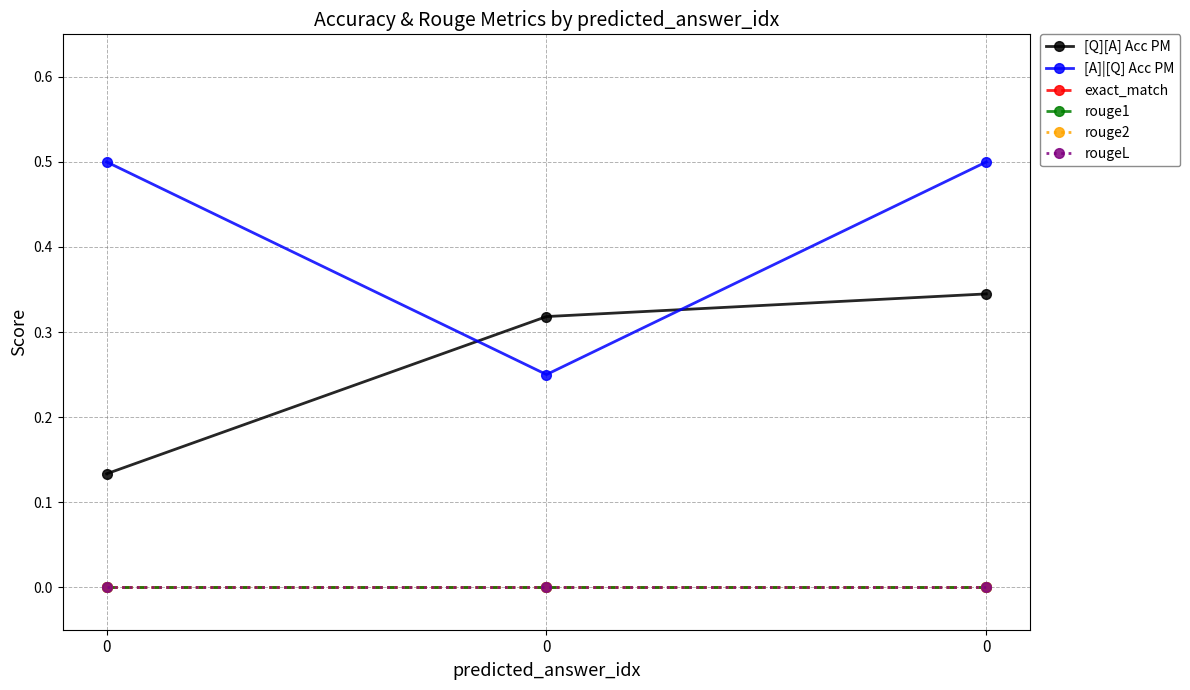

The [Q][A] Acc PM series shows 0.5 at 0. True or false?

False